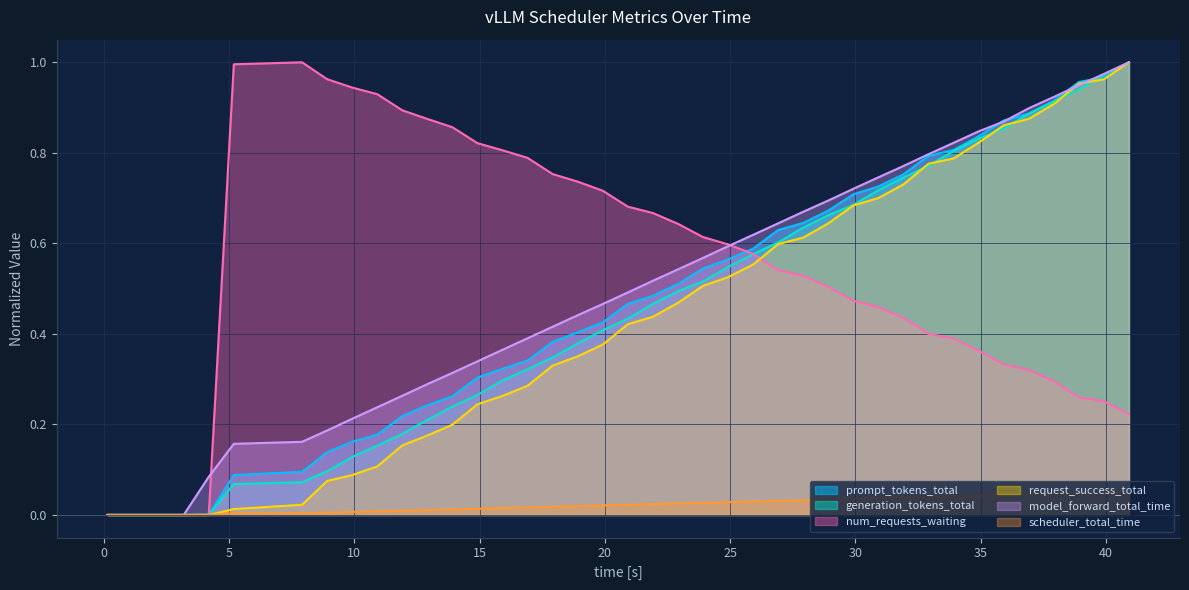

Reading left to right, extract all data points from this chart.

scheduler_total_time: 0.0	0.0	0.0	0.0	0.0	0.0	0.0	0.0	0.0	0.0	0.0	0.0	0.0	0.0	0.0	0.0	0.0	0.0	0.0	0.0	0.0	0.0	0.0	0.0	0.0	0.0	0.0	0.0	0.0	0.0	0.0	0.0	0.0	0.0	0.0	0.0	0.0	0.0	0.1	0.1
model_forward_total_time: 0.0	0.0	0.0	0.0	0.1	0.2	0.2	0.2	0.2	0.2	0.3	0.3	0.3	0.3	0.4	0.4	0.4	0.4	0.5	0.5	0.5	0.5	0.6	0.6	0.6	0.6	0.7	0.7	0.7	0.7	0.8	0.8	0.8	0.8	0.9	0.9	0.9	0.9	1.0	1.0
generation_tokens_total: 0.0	0.0	0.0	0.0	0.0	0.1	0.1	0.1	0.1	0.2	0.2	0.2	0.2	0.3	0.3	0.3	0.3	0.4	0.4	0.4	0.5	0.5	0.5	0.5	0.6	0.6	0.6	0.7	0.7	0.7	0.7	0.8	0.8	0.8	0.9	0.9	0.9	0.9	1.0	1.0
prompt_tokens_total: 0.0	0.0	0.0	0.0	0.0	0.1	0.1	0.1	0.2	0.2	0.2	0.2	0.3	0.3	0.3	0.3	0.4	0.4	0.4	0.5	0.5	0.5	0.5	0.6	0.6	0.6	0.6	0.7	0.7	0.7	0.8	0.8	0.8	0.8	0.9	0.9	0.9	1.0	1.0	1.0
num_requests_waiting: 0.0	0.0	0.0	0.0	0.0	1.0	1.0	1.0	0.9	0.9	0.9	0.9	0.9	0.8	0.8	0.8	0.8	0.7	0.7	0.7	0.7	0.6	0.6	0.6	0.6	0.5	0.5	0.5	0.5	0.5	0.4	0.4	0.4	0.4	0.3	0.3	0.3	0.3	0.3	0.2
request_success_total: 0.0	0.0	0.0	0.0	0.0	0.0	0.0	0.1	0.1	0.1	0.2	0.2	0.2	0.2	0.3	0.3	0.3	0.4	0.4	0.4	0.4	0.5	0.5	0.5	0.6	0.6	0.6	0.6	0.7	0.7	0.7	0.8	0.8	0.8	0.9	0.9	0.9	1.0	1.0	1.0